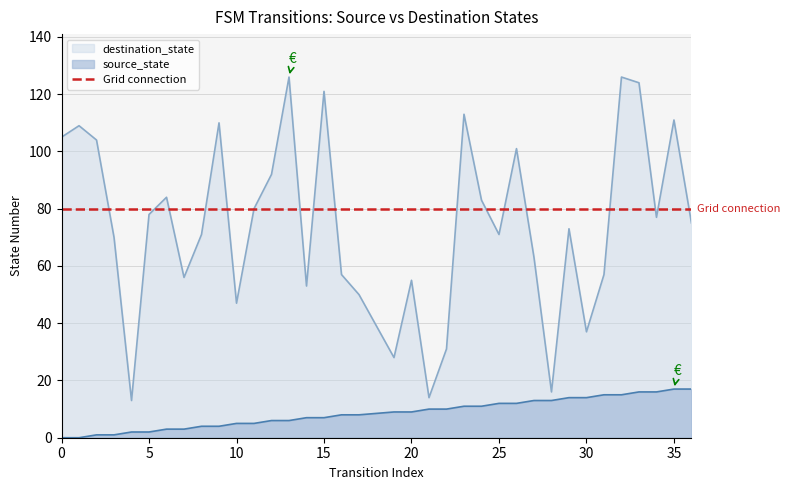

True or false: destination_state and source_state cross at least once.

False